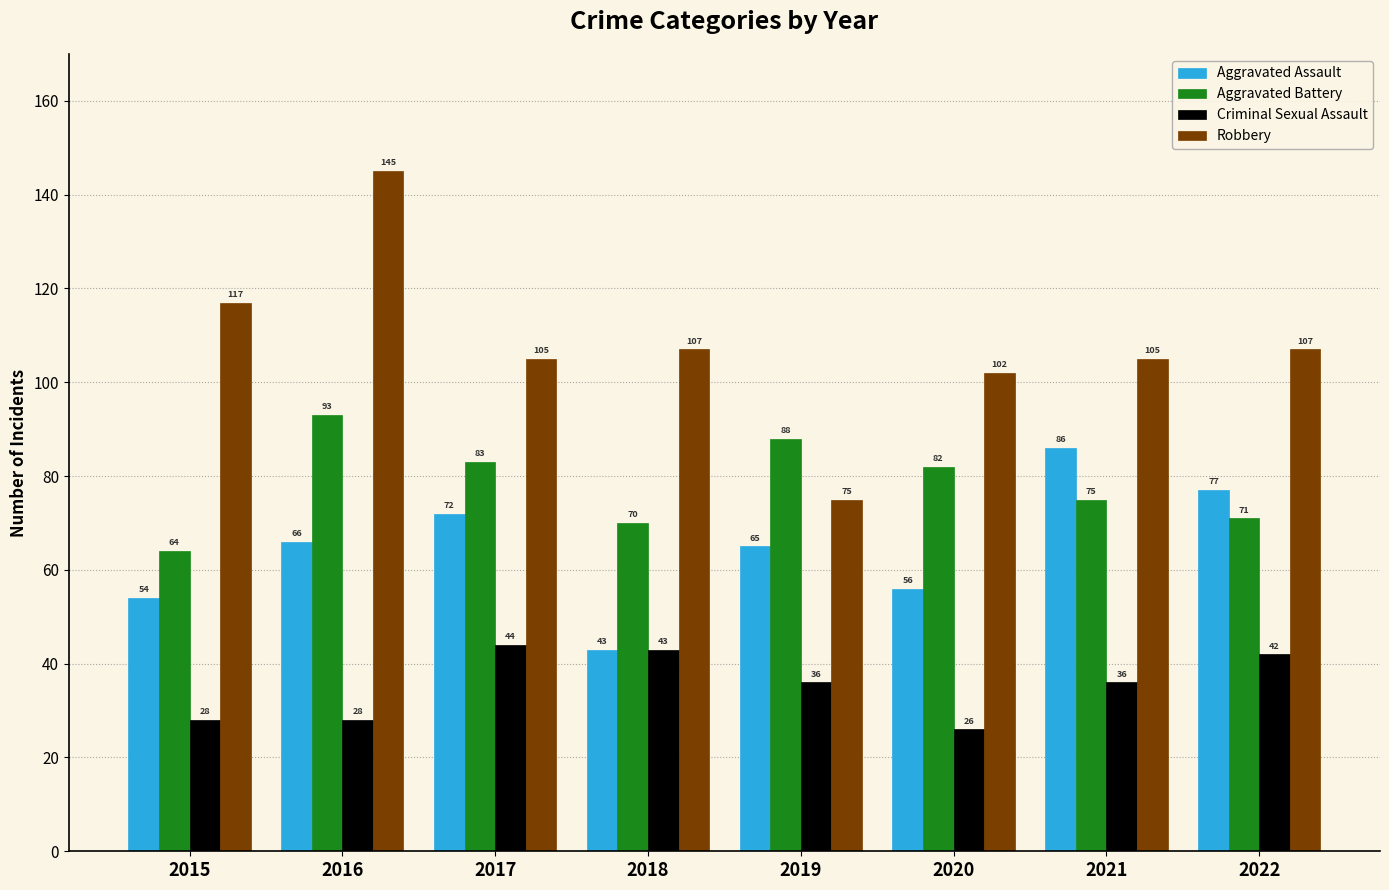

At which label is Aggravated Assault closest to 64?

2019